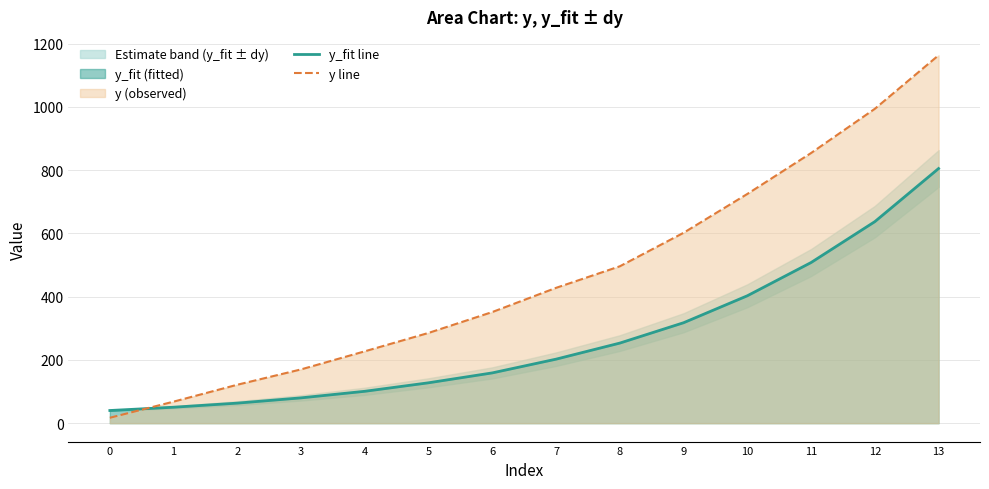

Which category has the highest value in the y_fit line series?

13